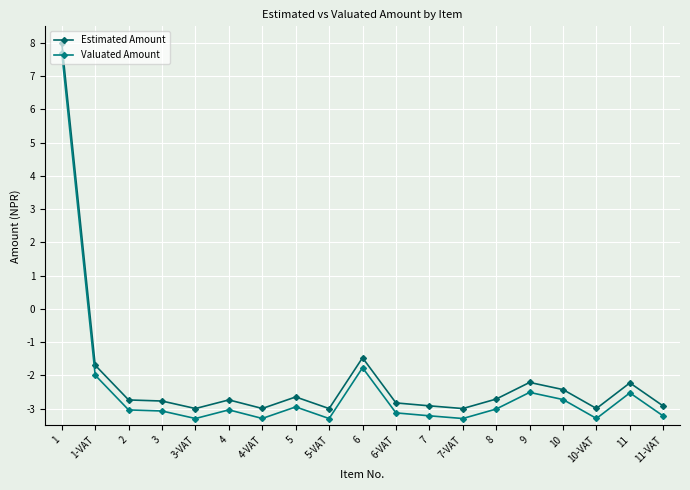

At which label is Estimated Amount closest to 2?

6